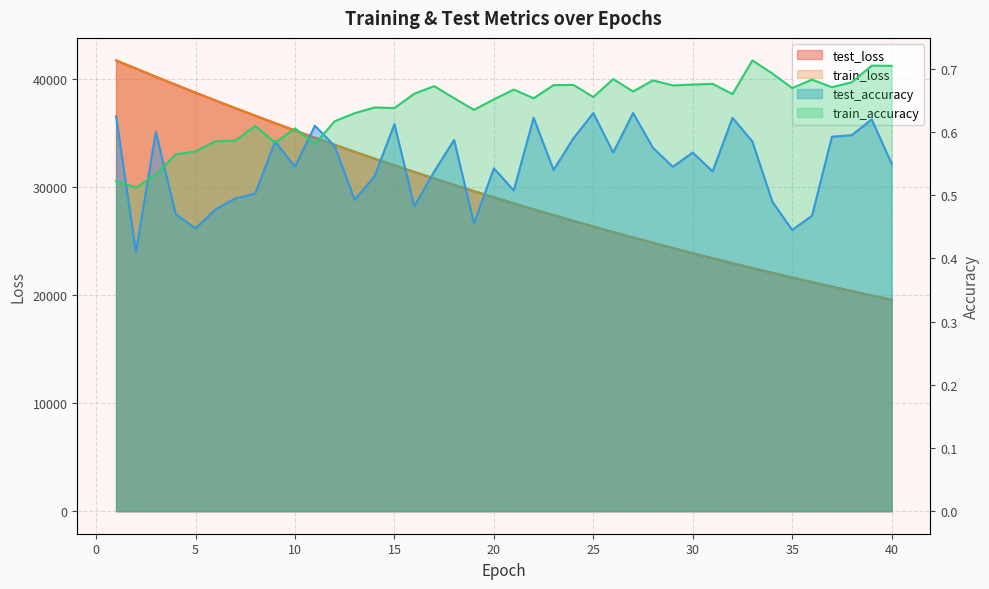

True or false: train_loss and train_accuracy intersect in this chart.

False